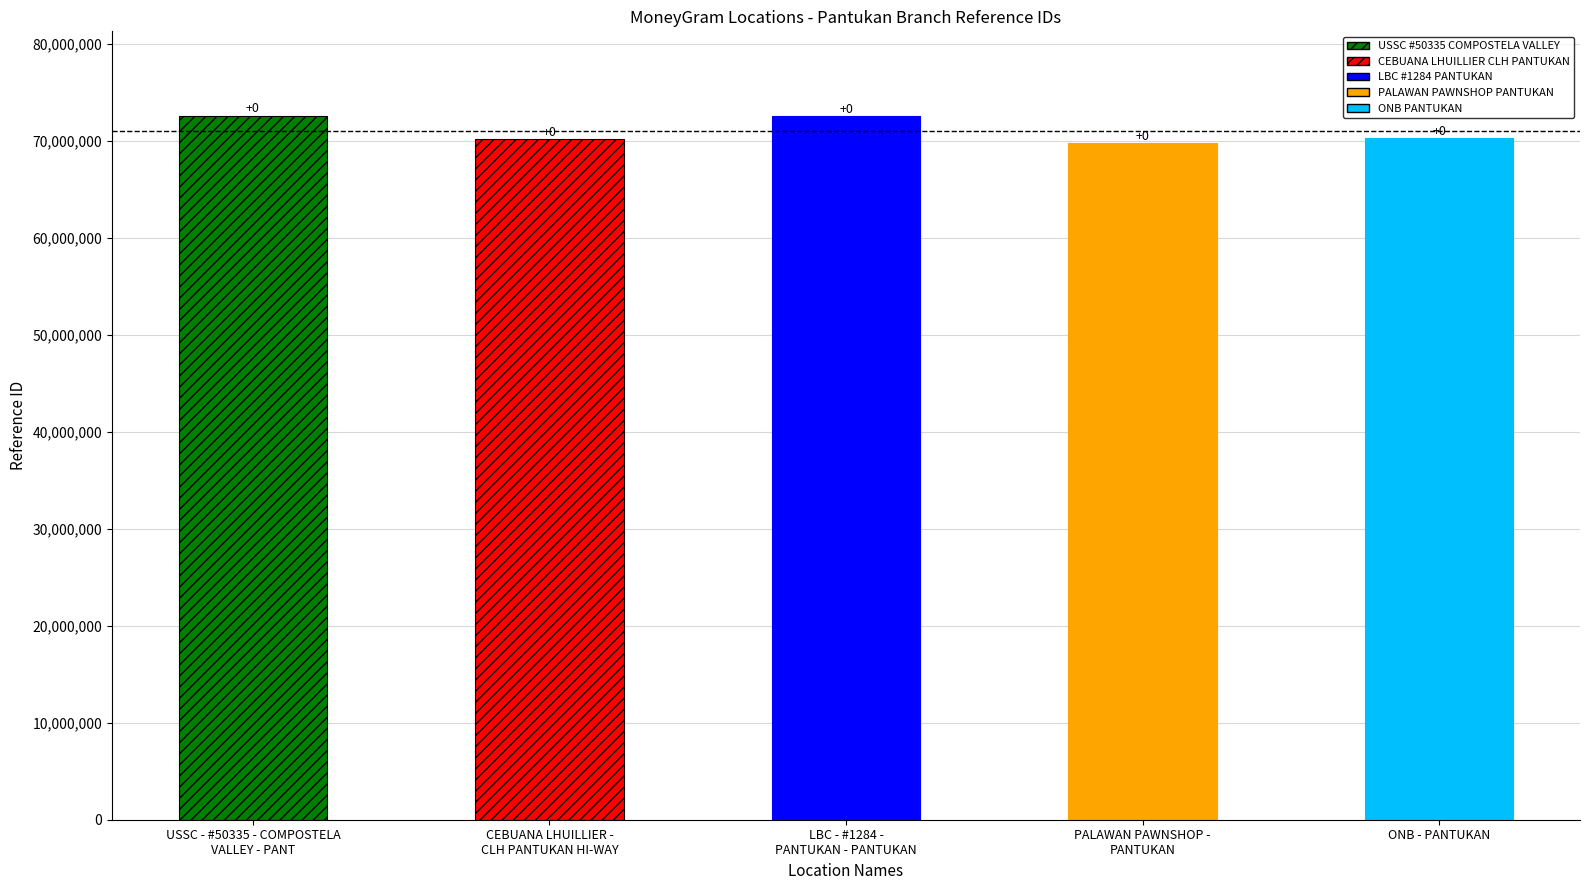

Is it true that the value at CEBUANA LHUILLIER -
CLH PANTUKAN HI-WAY is 70161827?

True